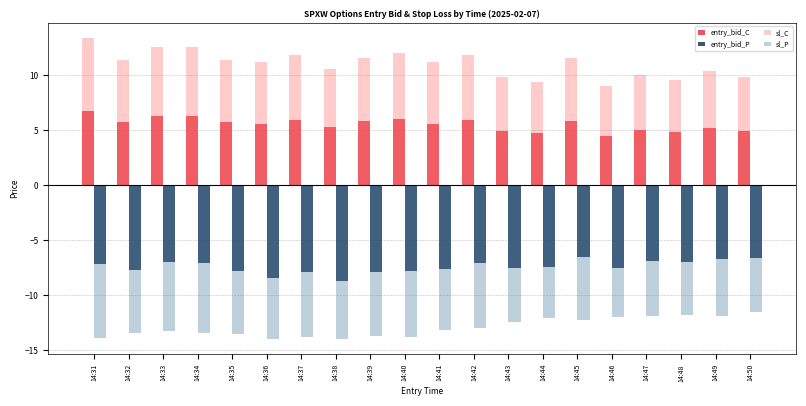

What is the difference between the maximum and minimum values in the entry_bid_C series?

2.2